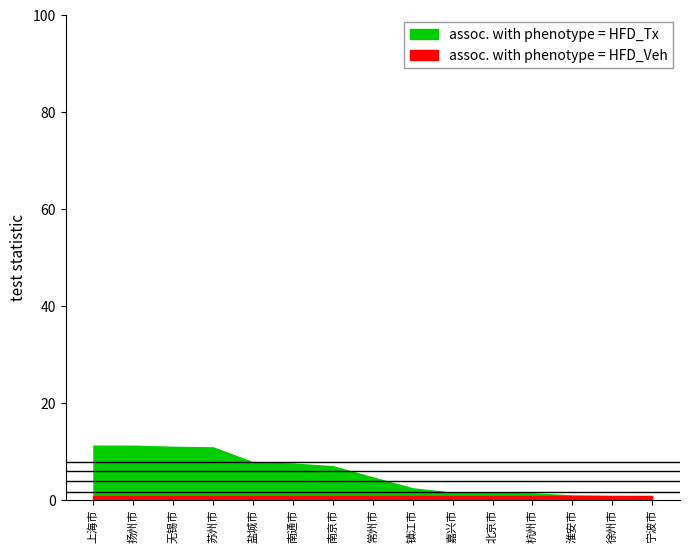

Rank the categories by value from highest to lowest.

上海市, 扬州市, 无锡市, 苏州市, 盐城市, 南通市, 南京市, 常州市, 镇江市, 嘉兴市, 北京市, 杭州市, 淮安市, 徐州市, 宁波市